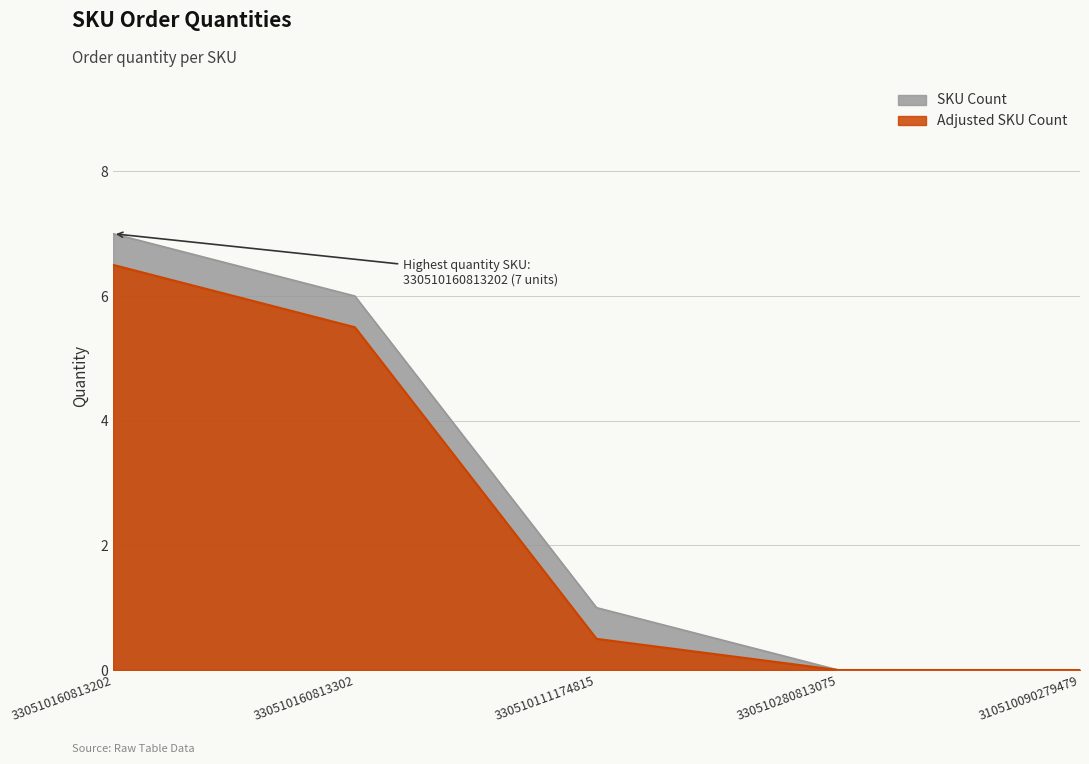

What is the difference between the maximum and minimum values?

7